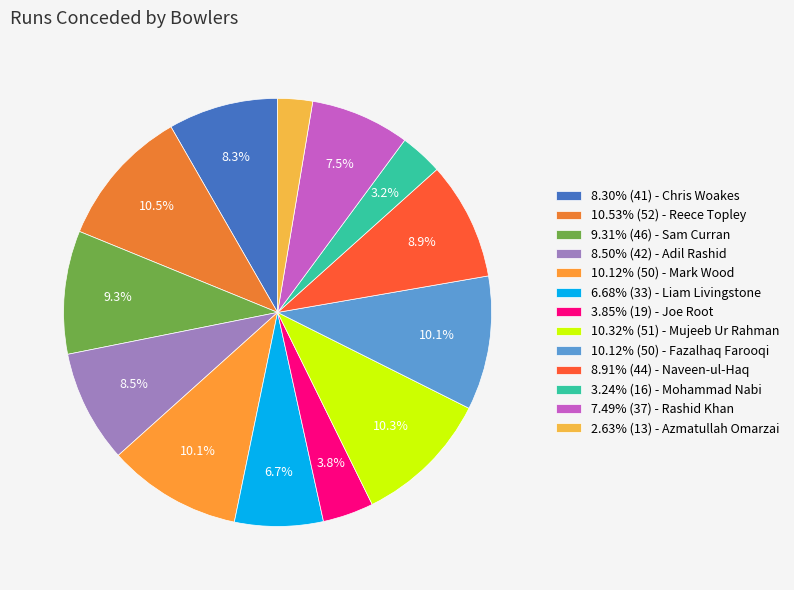

How many slices are in this pie chart?

13